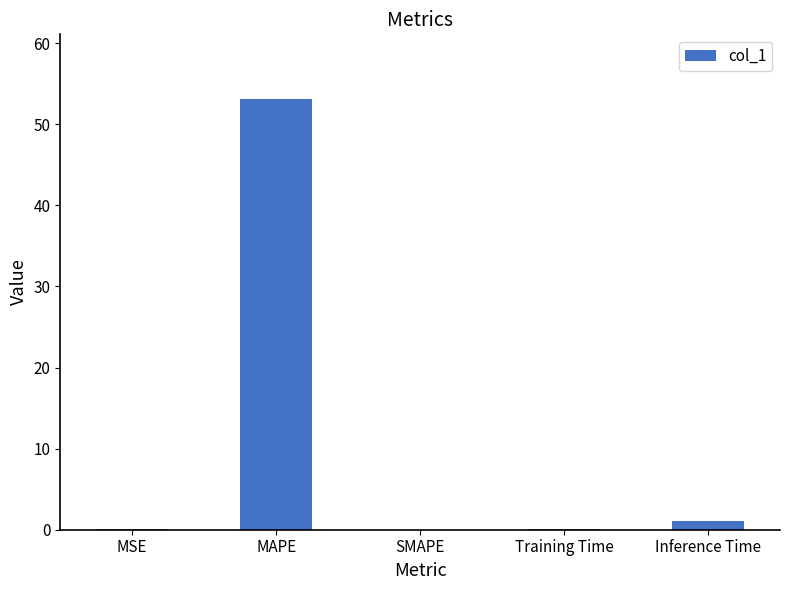

What is the greatest value displayed?

53.1